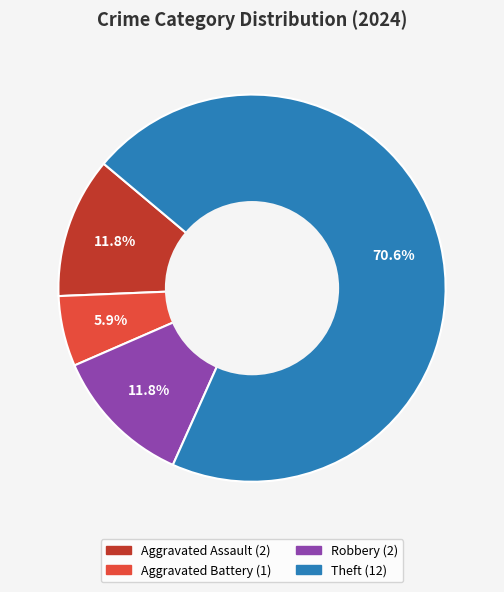

To the nearest percent, what is the difference between the Aggravated Battery and Theft slice percentages?

65%